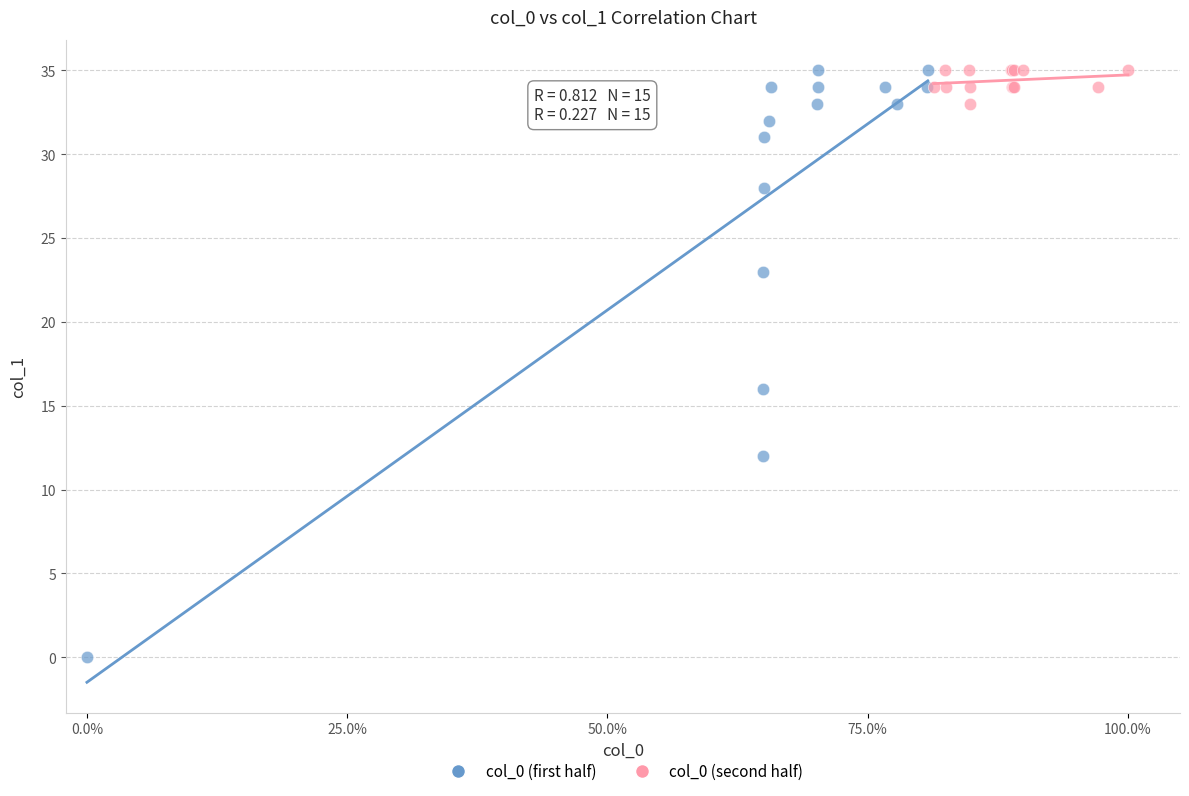

Which series has the largest Y range (max minus min)?

col_0 (first half)